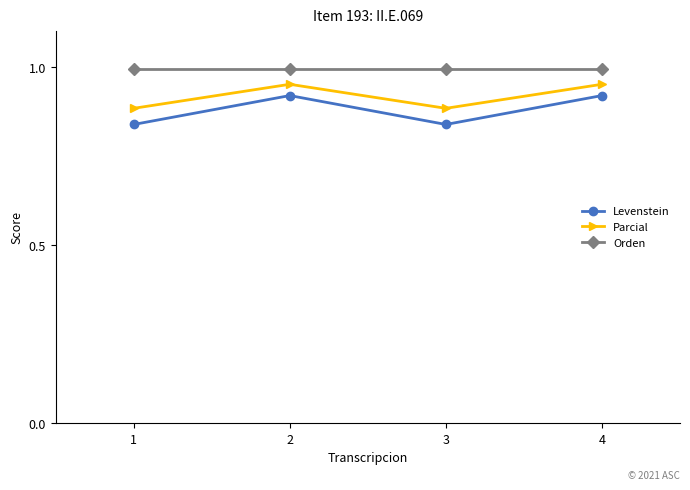

What is the sum of the Parcial values at 4 and 1?

1.8